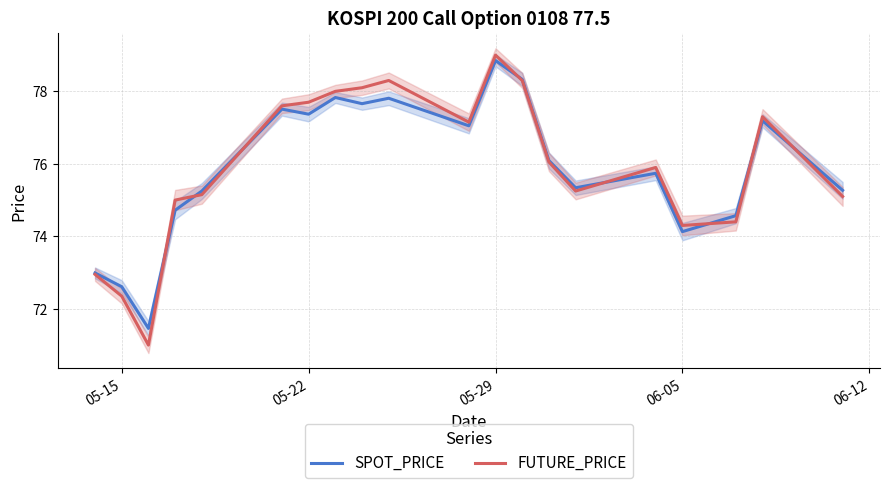

At which label does SPOT_PRICE reach its peak?

05-29